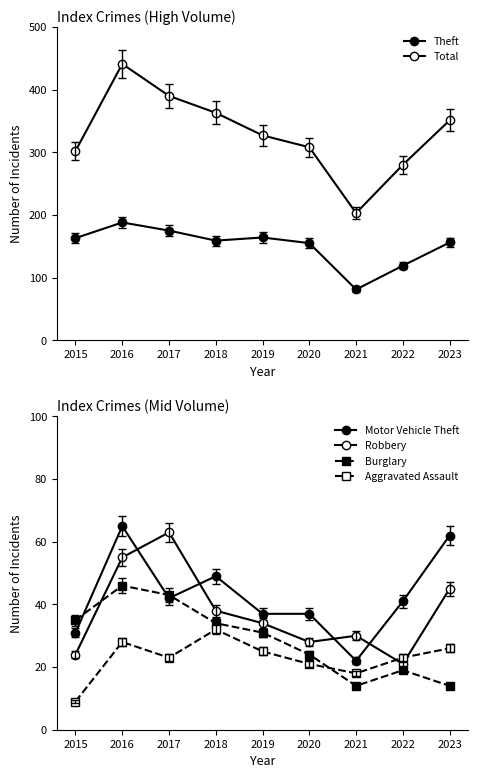

What is the value of the Total point at the 4th from the left?

363